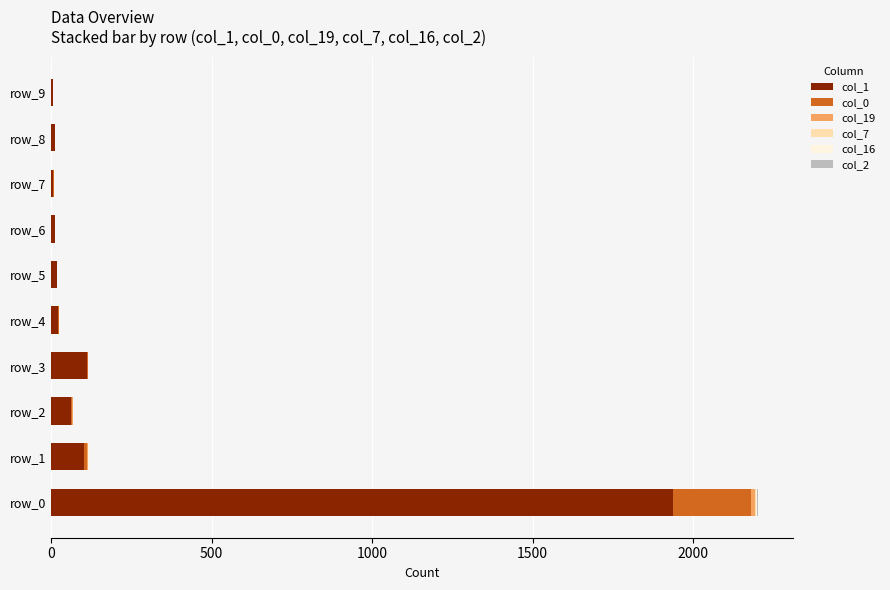

How many distinct data groups are displayed?

6